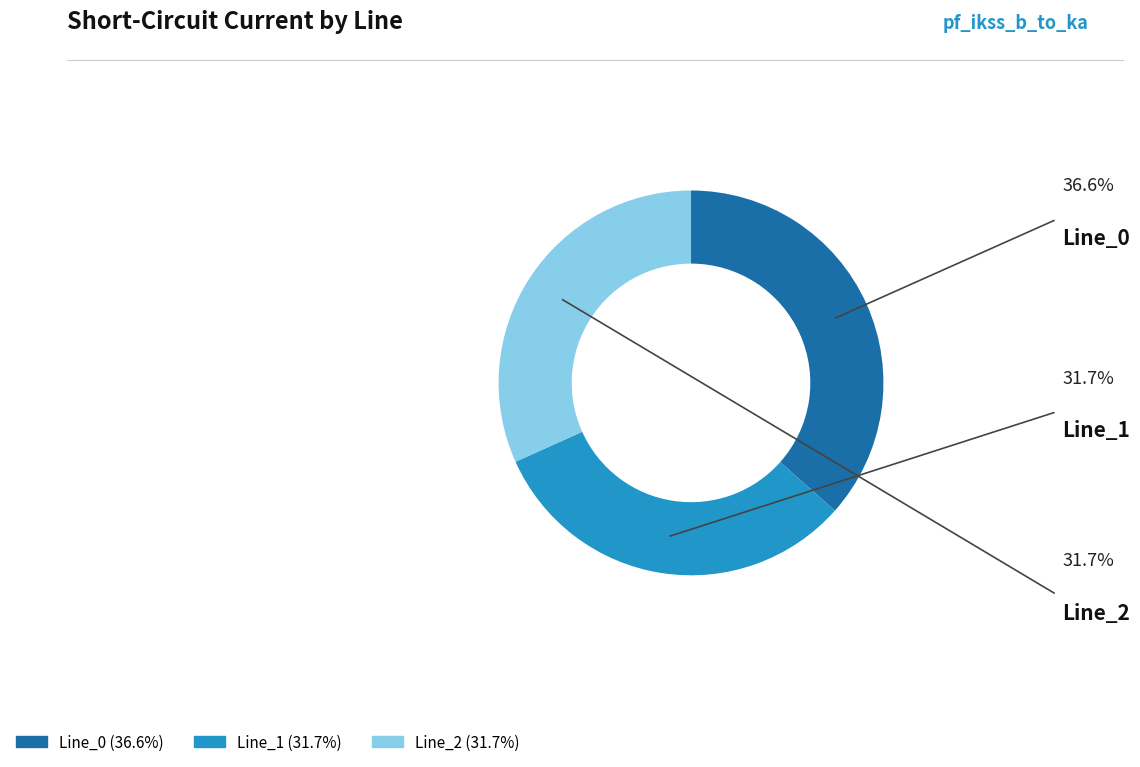

To the nearest percent, what is the difference between the largest and smallest slice percentages?

5%